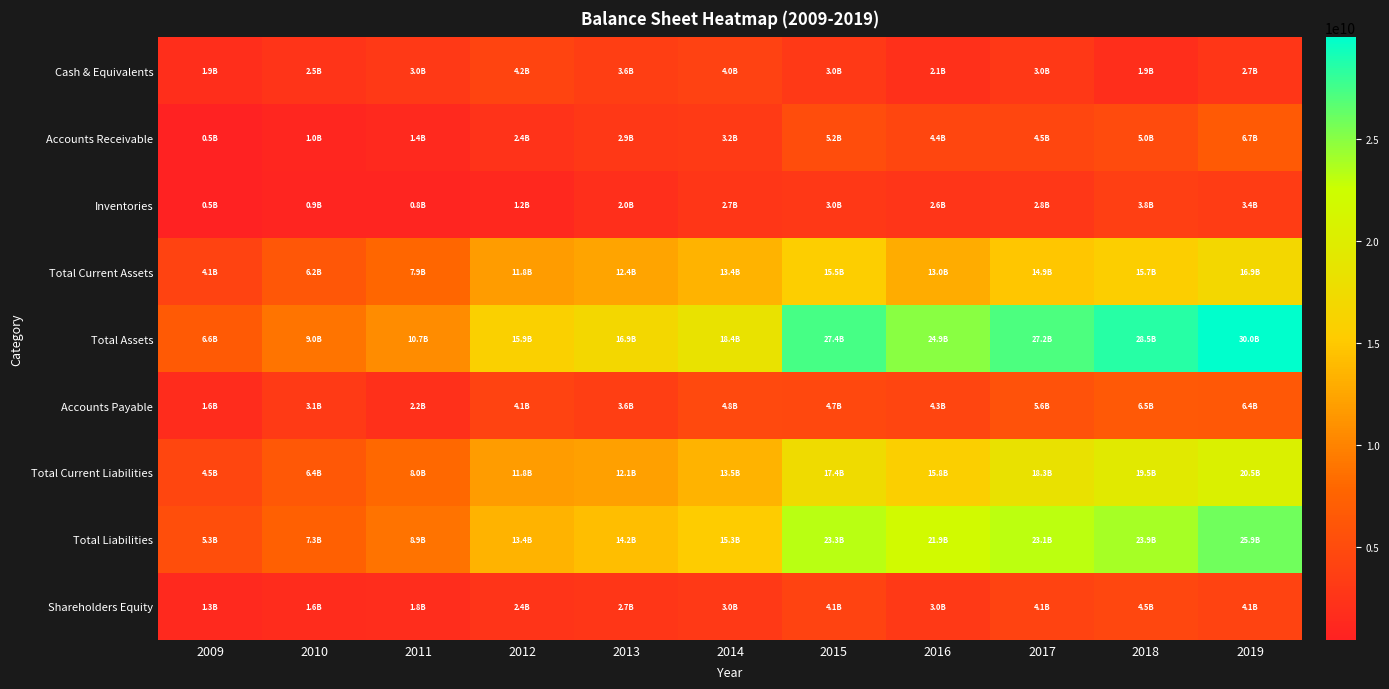

Reading right to left, list all the values displayed in this chart.

Cash & Equivalents: 2019=2733064000	2018=1932323000	2017=2951319000	2016=2079216000	2015=3026362000	2014=3953129000	2013=3573137000	2012=4171324000	2011=2997160000	2010=2451934000	2009=1876542000
Accounts Receivable: 2019=6661484000	2018=4972722000	2017=4468392000	2016=4403507000	2015=5217740000	2014=3171354000	2013=2885039000	2012=2354909000	2011=1368924000	2010=1021062000	2009=482086000
Inventories: 2019=3434660000	2018=3791691000	2017=2794035000	2016=2637317000	2015=2954425000	2014=2701015000	2013=1964791000	2012=1218494000	2011=803702000	2010=878887000	2009=450370000
Total Current Assets: 2019=16886203000	2018=15663318000	2017=14868387000	2016=12966776000	2015=15507158000	2014=13400548000	2013=12389737000	2012=11820400000	2011=7936463000	2010=6235613000	2009=4100717000
Total Assets: 2019=29988485000	2018=28494171000	2017=27185974000	2016=24933389000	2015=27396510000	2014=18357093000	2013=16881997000	2012=15860748000	2011=10705939000	2010=8955928000	2009=6621663000
Accounts Payable: 2019=6429835000	2018=6450792000	2017=5649925000	2016=4266687000	2015=4664065000	2014=4751345000	2013=3624500000	2012=4050272000	2011=2179839000	2010=3141426000	2009=1635290000
Total Current Liabilities: 2019=20490343000	2018=19459722000	2017=18333846000	2016=15760260000	2015=17448392000	2014=13462322000	2013=12091474000	2012=11809677000	2011=8032653000	2010=6419353000	2009=4466527000
Total Liabilities: 2019=25891422000	2018=23948183000	2017=23090752000	2016=21907140000	2015=23290389000	2014=15332373000	2013=14201816000	2012=13412779000	2011=8871039000	2010=7349910000	2009=5310748000
Shareholders Equity: 2019=4097063000	2018=4545988000	2017=4095222000	2016=3026249000	2015=4106121000	2014=3024720000	2013=2680181000	2012=2447969000	2011=1834900000	2010=1606018000	2009=1310915000